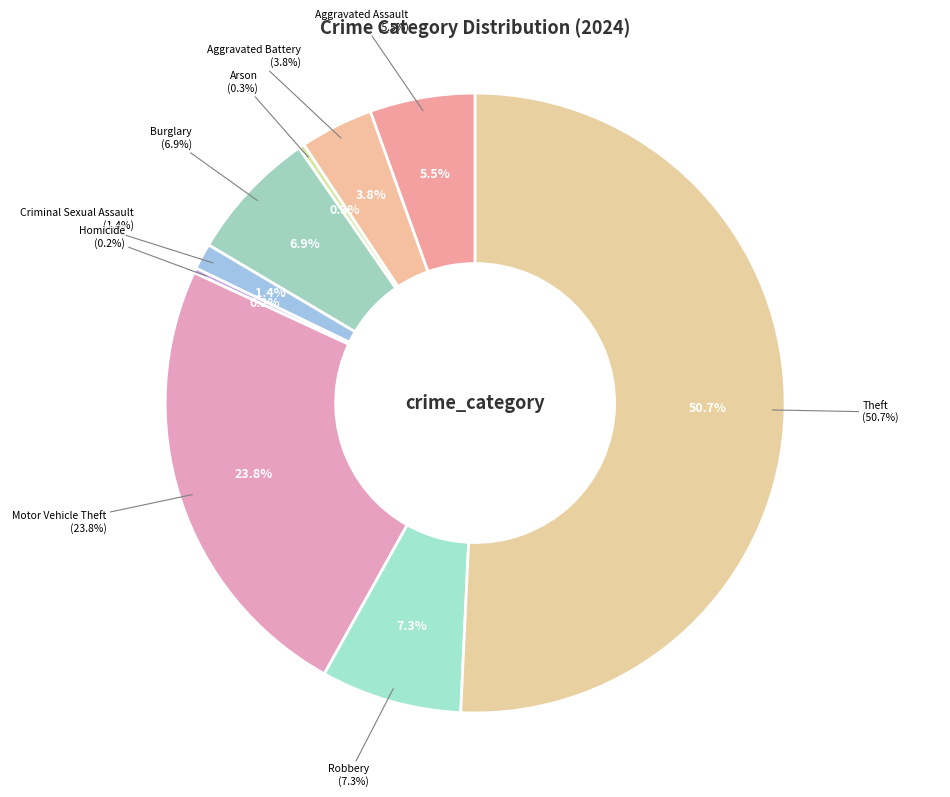

What percentage do Criminal Sexual Assault and Robbery together represent?

8.7%